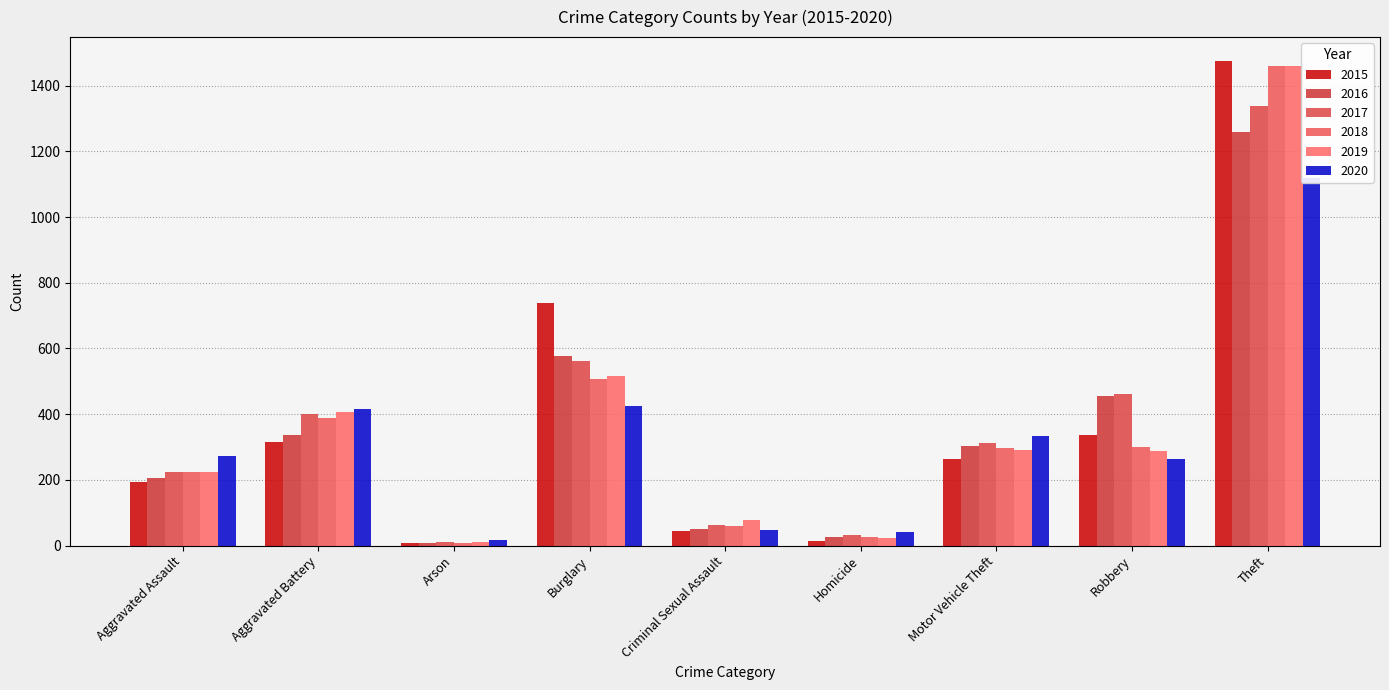

Between Criminal Sexual Assault and Burglary, which is larger?

Burglary